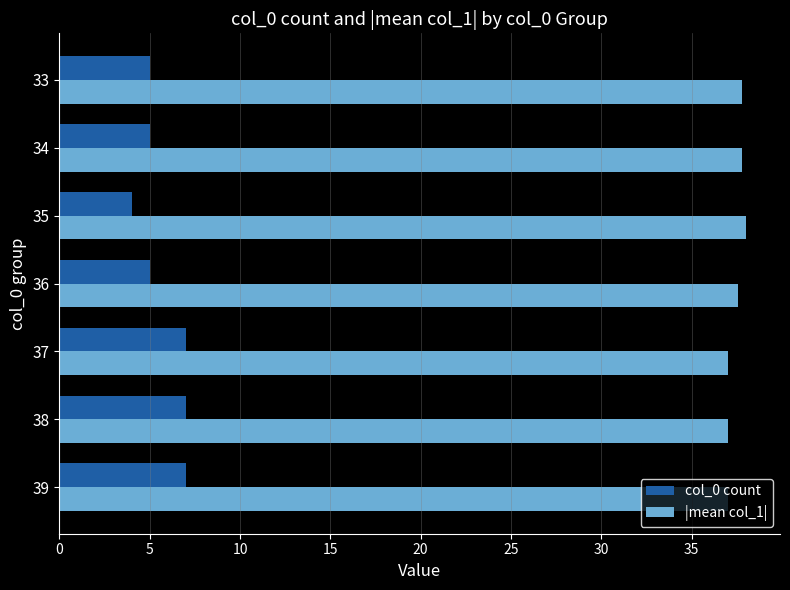

What is the difference between the maximum and minimum values in the col_0 count series?

3.0